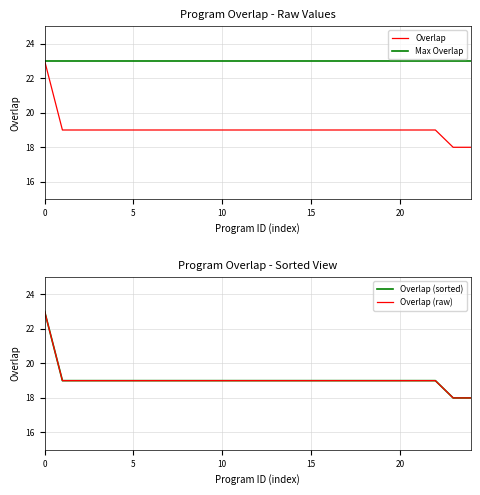

What is the maximum value shown in the chart?

23